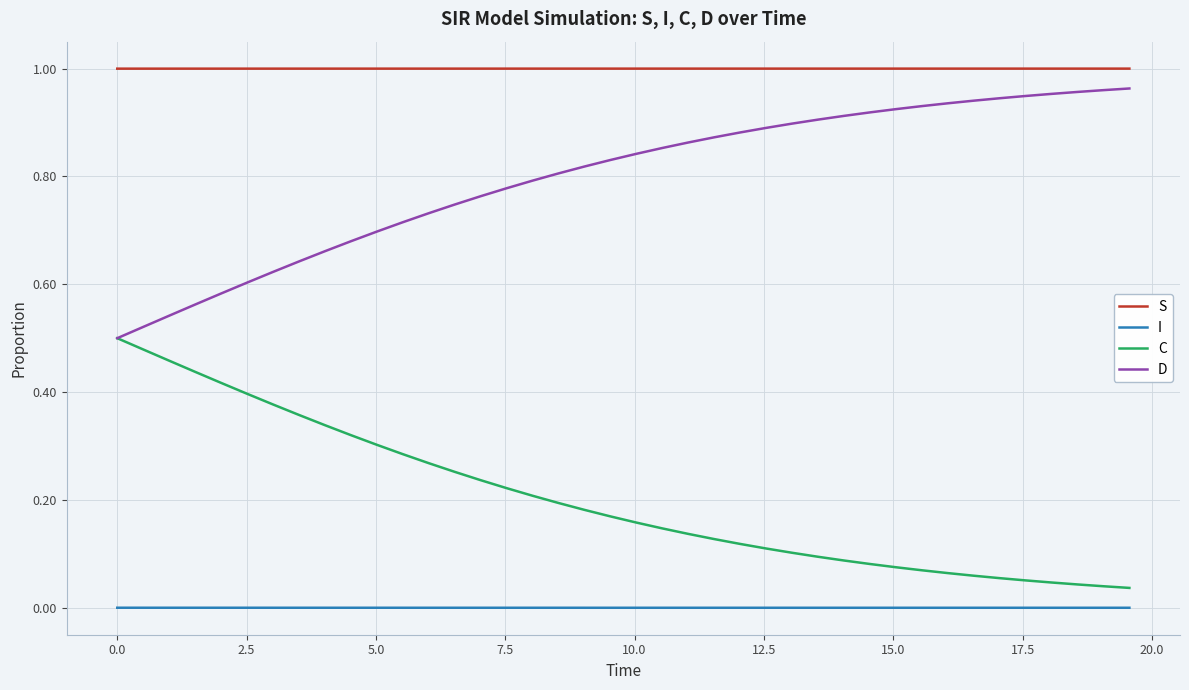

List the series in order of their overall mean, lowest first.

I, C, D, S